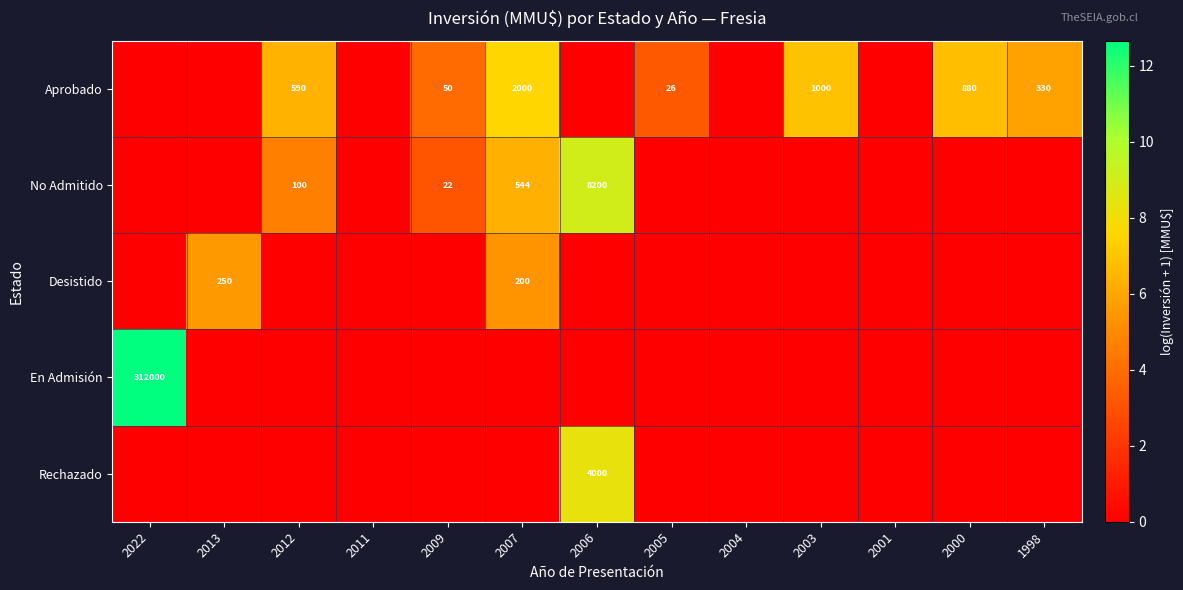

True or false: Aprobado has a value of 905 at 2007.

False